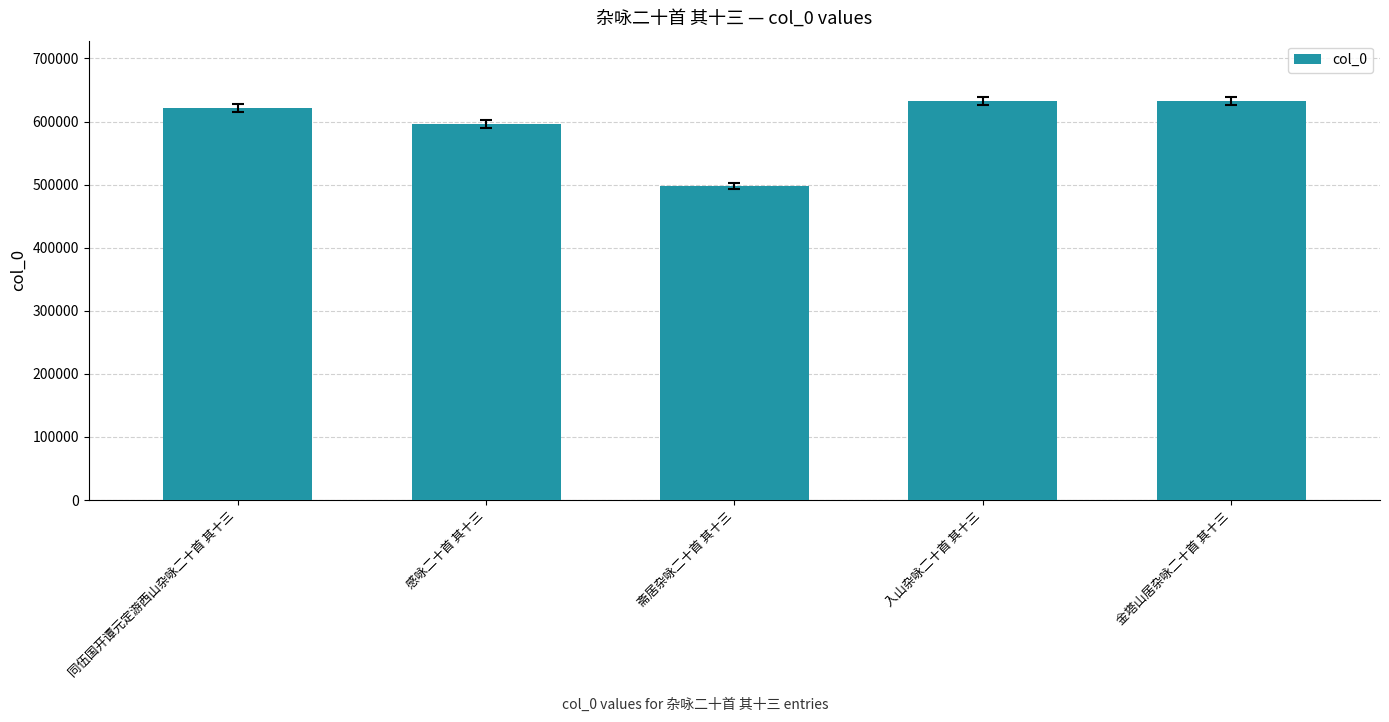

What is the value of the 1st bar from the left?

621190